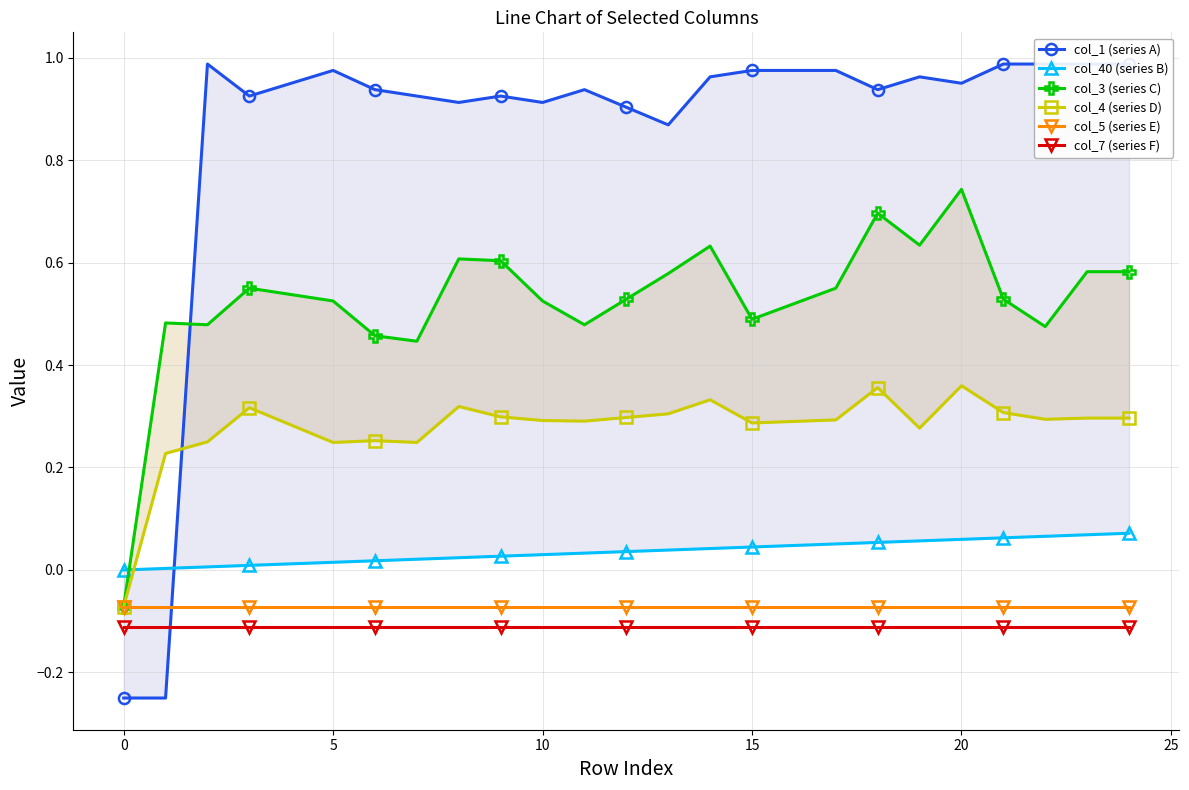

How many lines are shown in the chart?

6